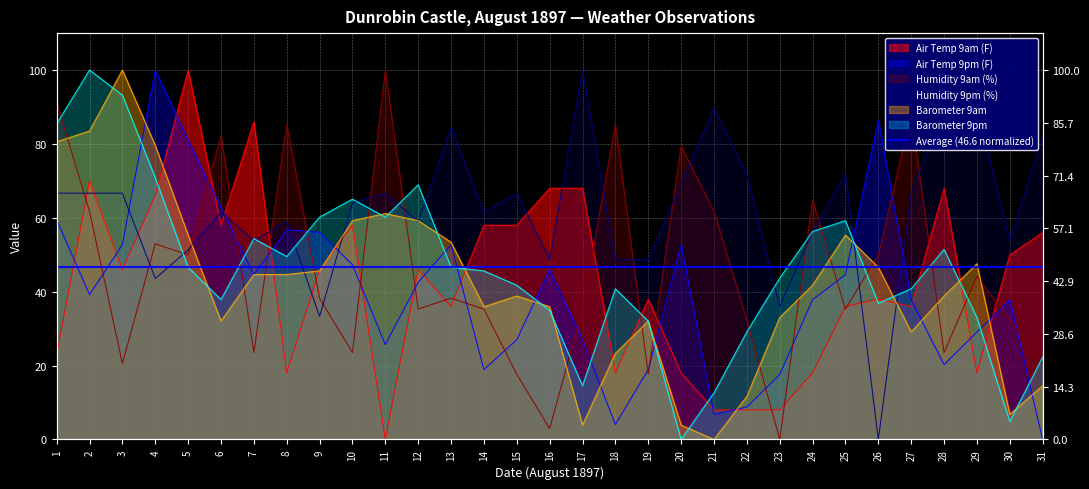

How many values in the Air Temp 9am (F) series exceed 45?

16